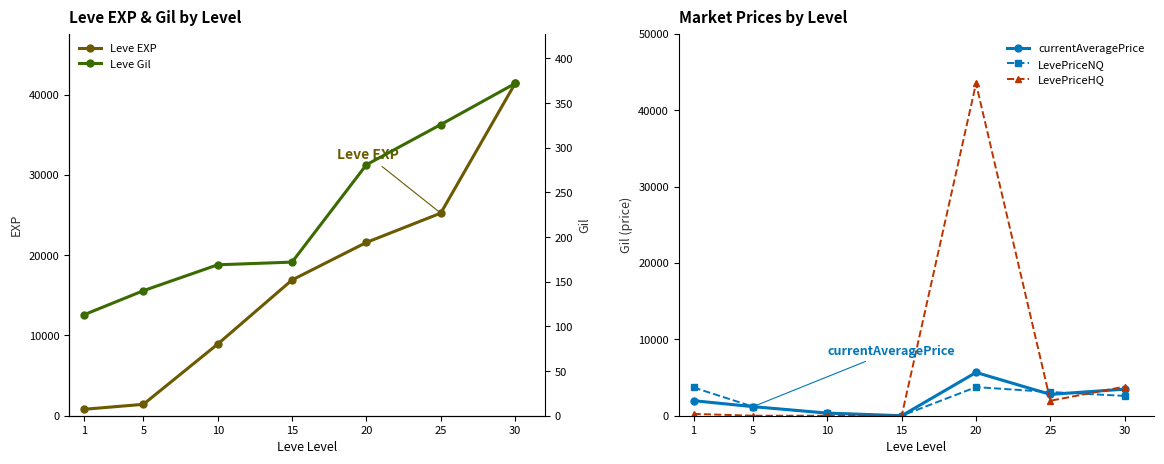

In LevePriceNQ, how many points are lower than both neighbors (excluding endpoints)?

1